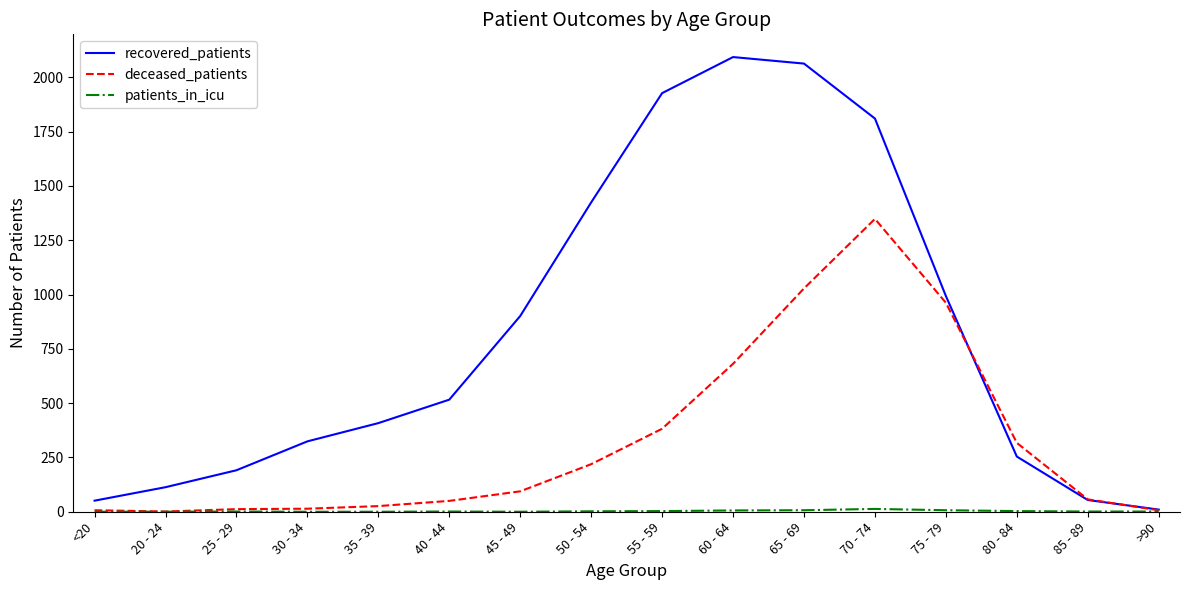

What is the highest value of the recovered_patients series?

2093